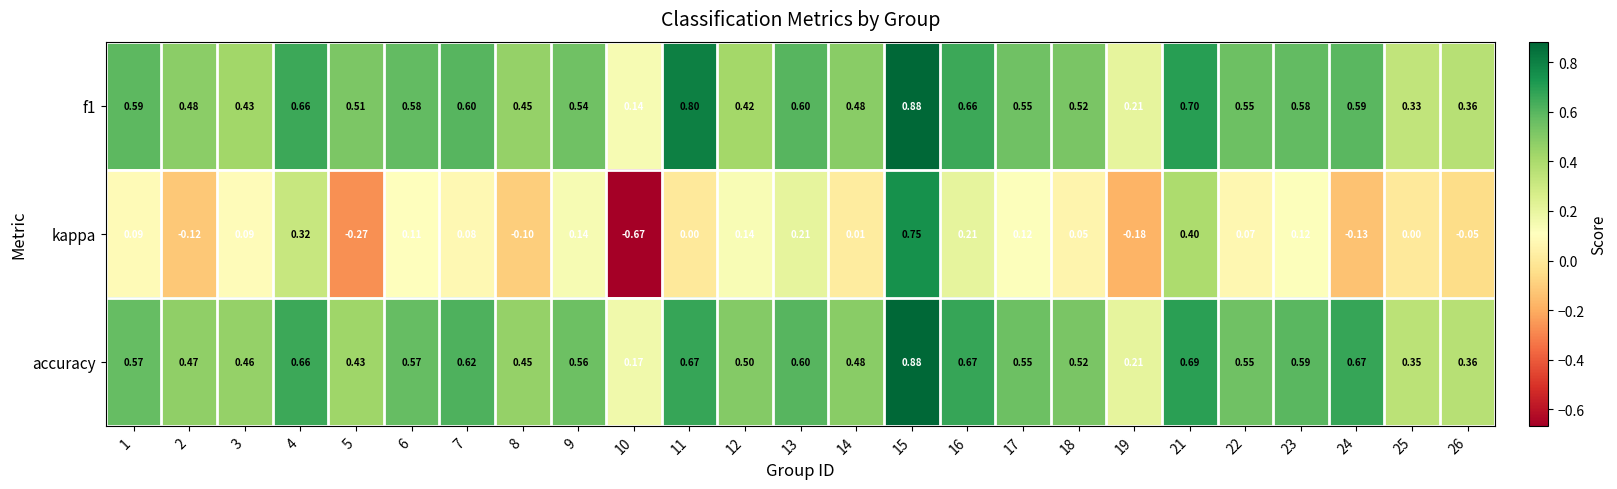

Is the value of kappa at 13 greater than the value of f1 at 8?

No